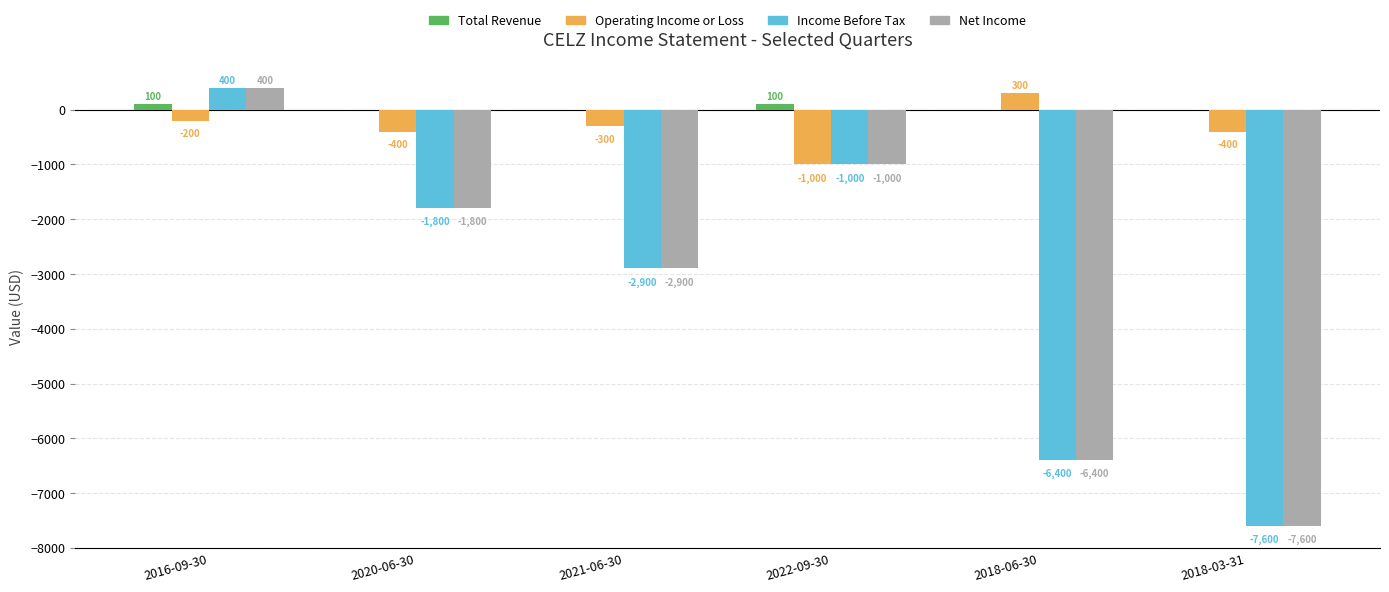

Reading left to right, list all the values displayed in this chart.

Total Revenue: 100	0	0	100	0	0
Operating Income or Loss: -200	-400	-300	-1000	300	-400
Income Before Tax: 400	-1800	-2900	-1000	-6400	-7600
Net Income: 400	-1800	-2900	-1000	-6400	-7600